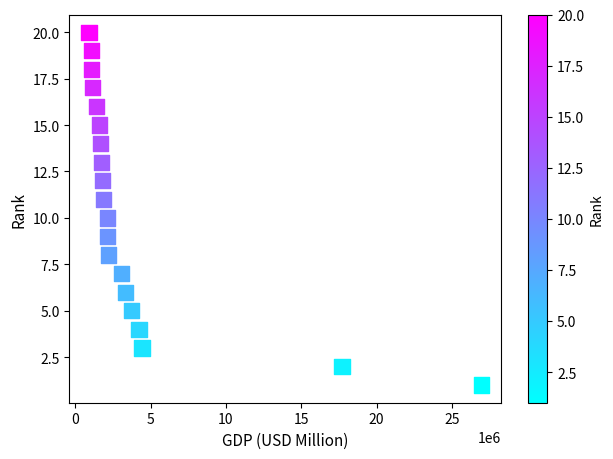

What is the range of Y values (max minus min)?

19